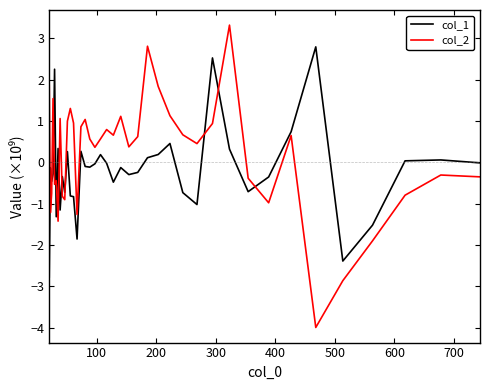

What is the maximum value shown in the chart?

3.3